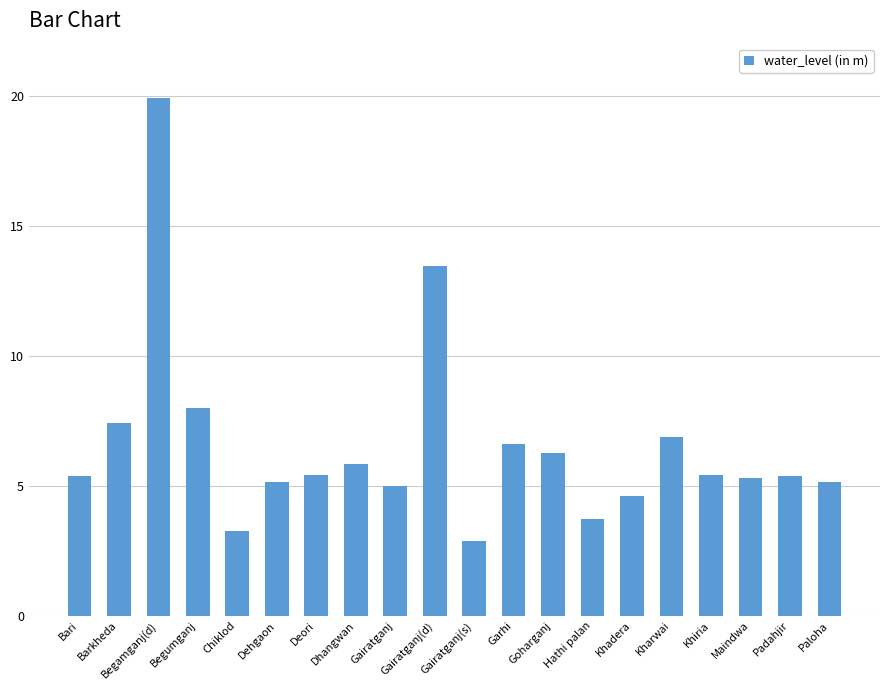

Are the bars horizontal?

No